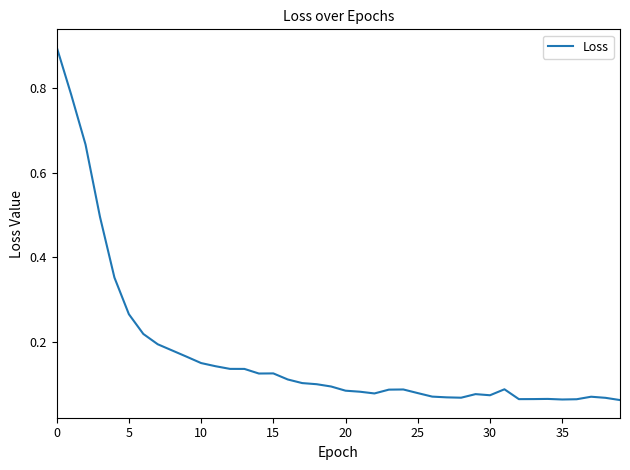

Does the chart have visible grid lines?

No